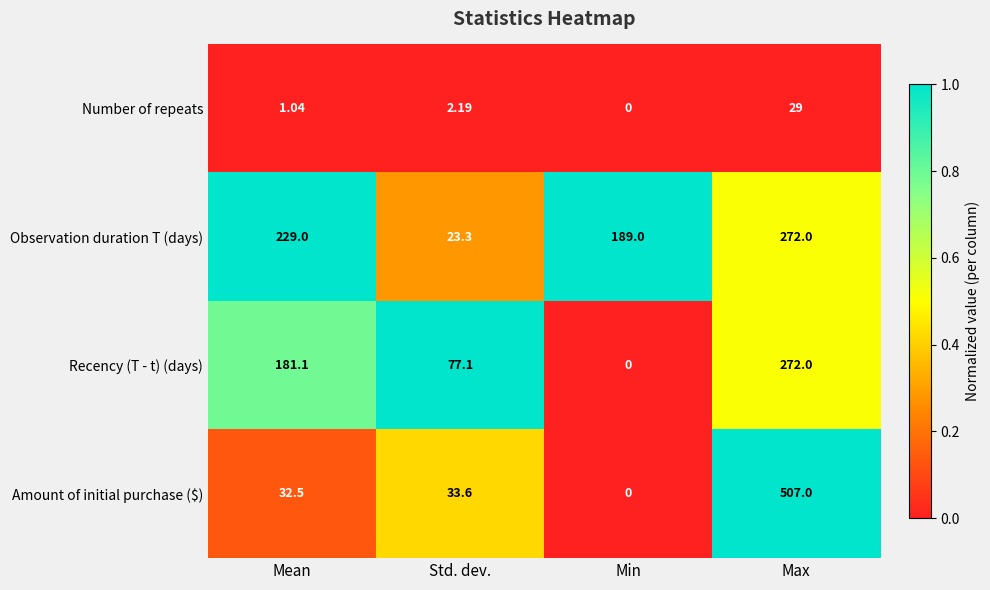

Which category has the highest value in the Observation duration T (days) series?

Max